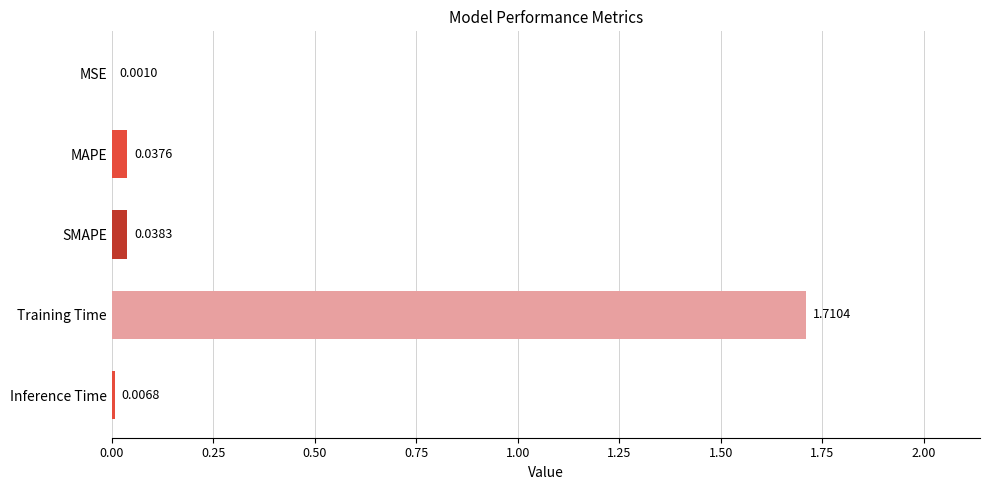

Which has a higher value, MSE or Training Time?

Training Time